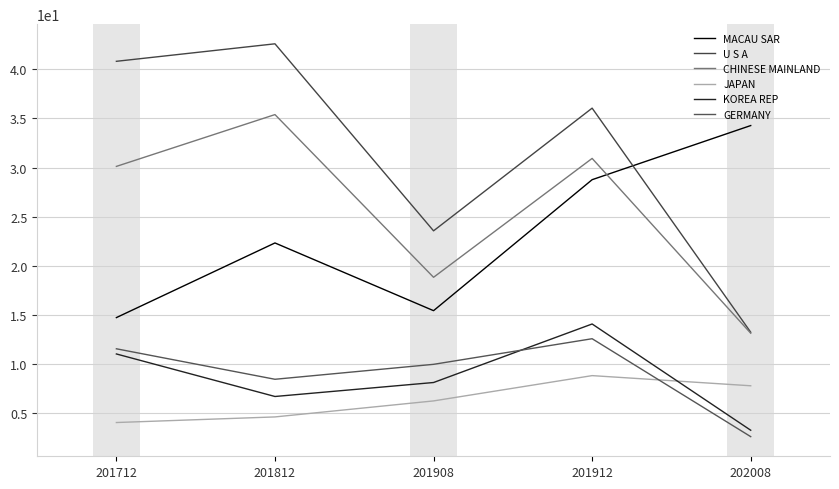

Is the value of GERMANY at 201812 greater than the value of JAPAN at 202008?

Yes